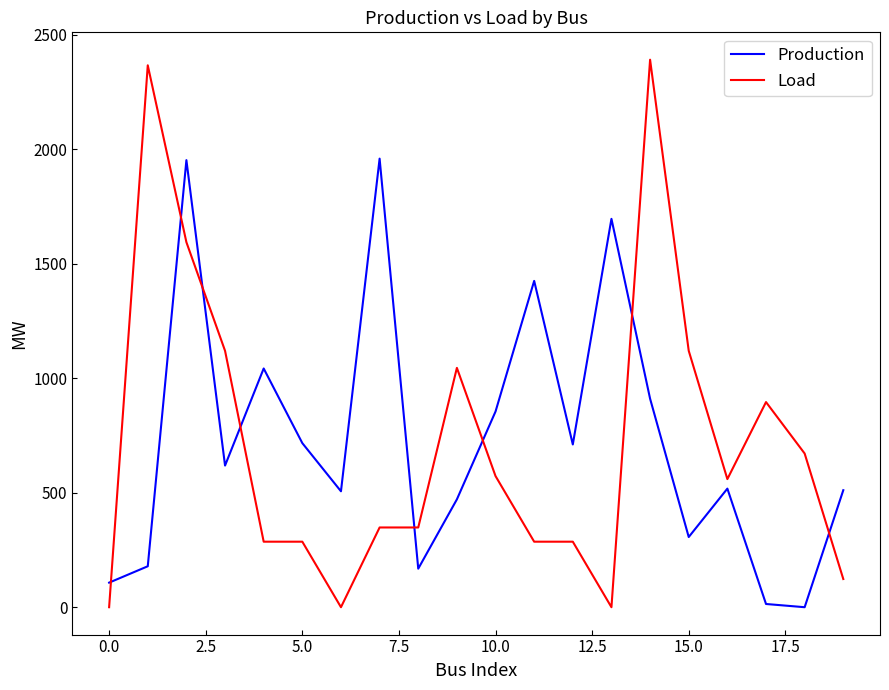

Which series has the widest spread of values?

Load